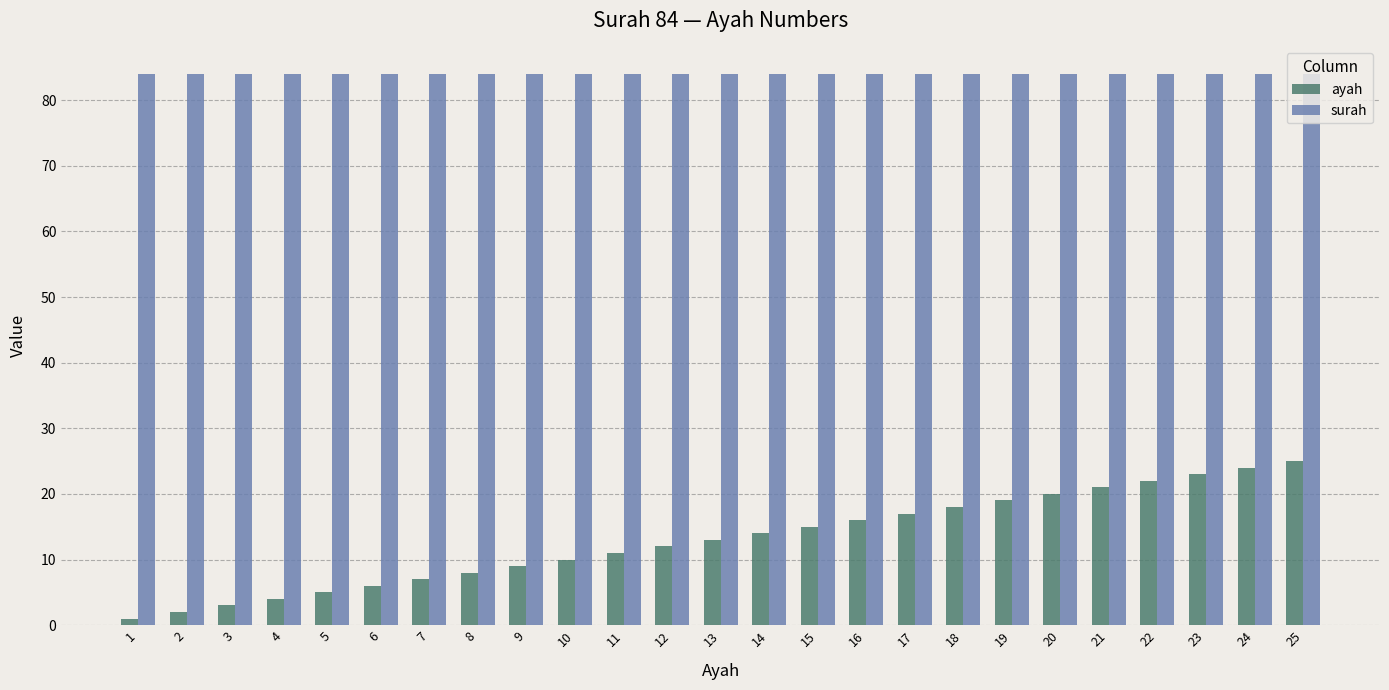

What is the average value of the ayah series?

13